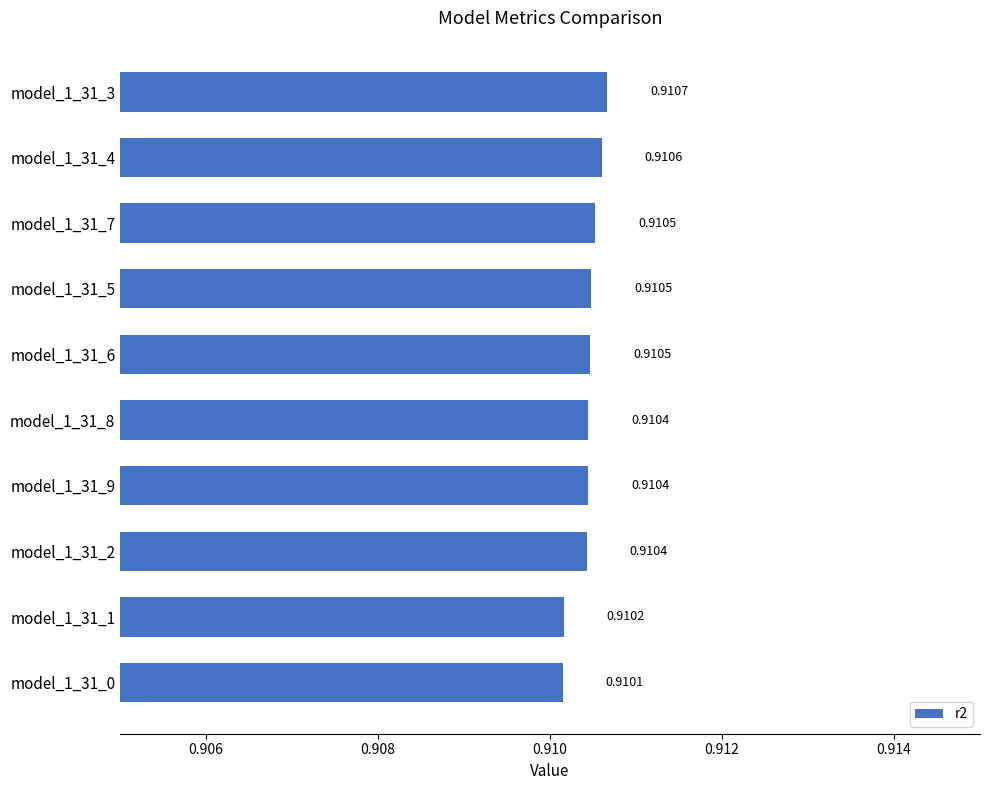

Which has a higher value, model_1_31_5 or model_1_31_8?

model_1_31_5